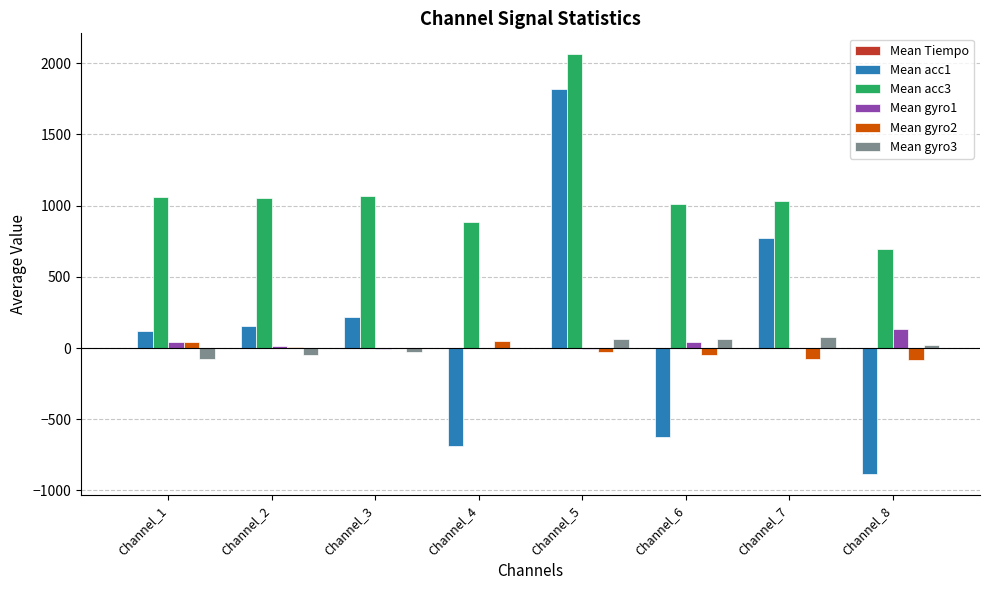

At which category is the sum across all series the highest?

Channel_5